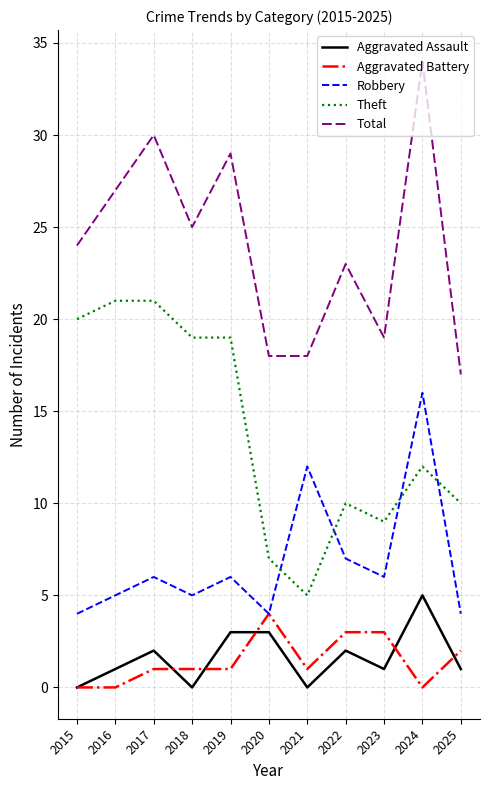

At 2022, list the series in order from largest to smallest.

Total, Theft, Robbery, Aggravated Battery, Aggravated Assault